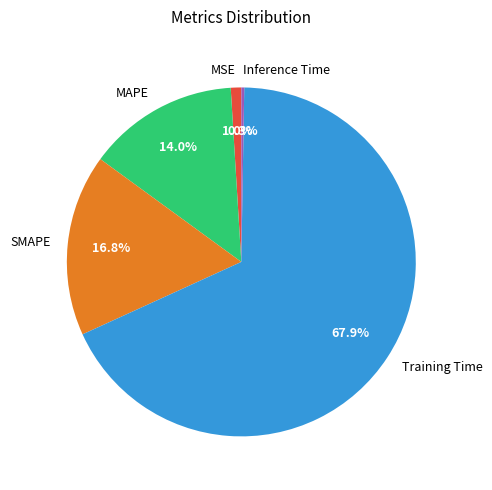

Which has a higher value, MAPE or SMAPE?

SMAPE